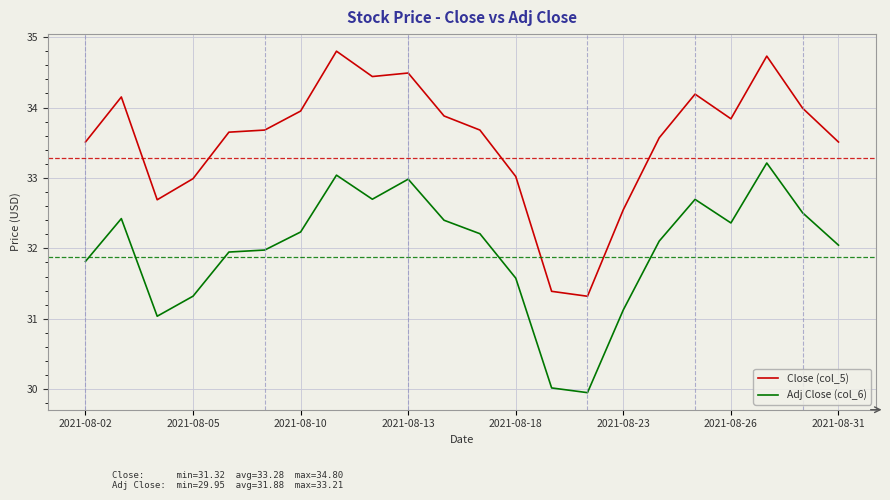

True or false: Close (col_5) and Adj Close (col_6) cross at least once.

False